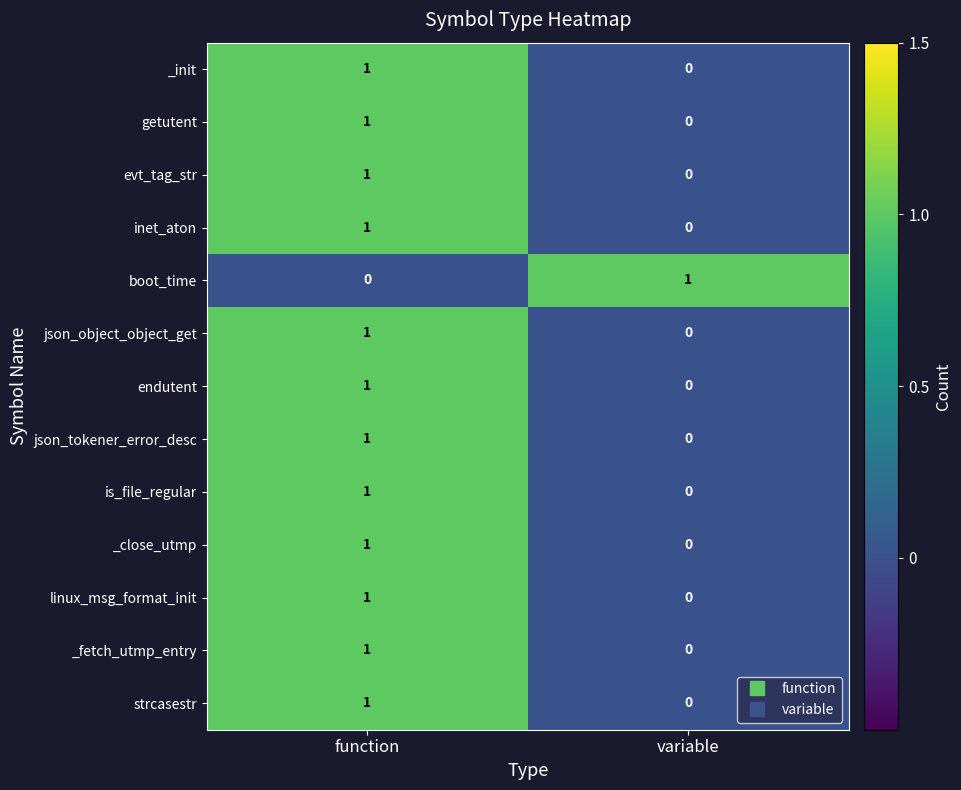

Is it true that linux_msg_format_init equals 1 at function?

True